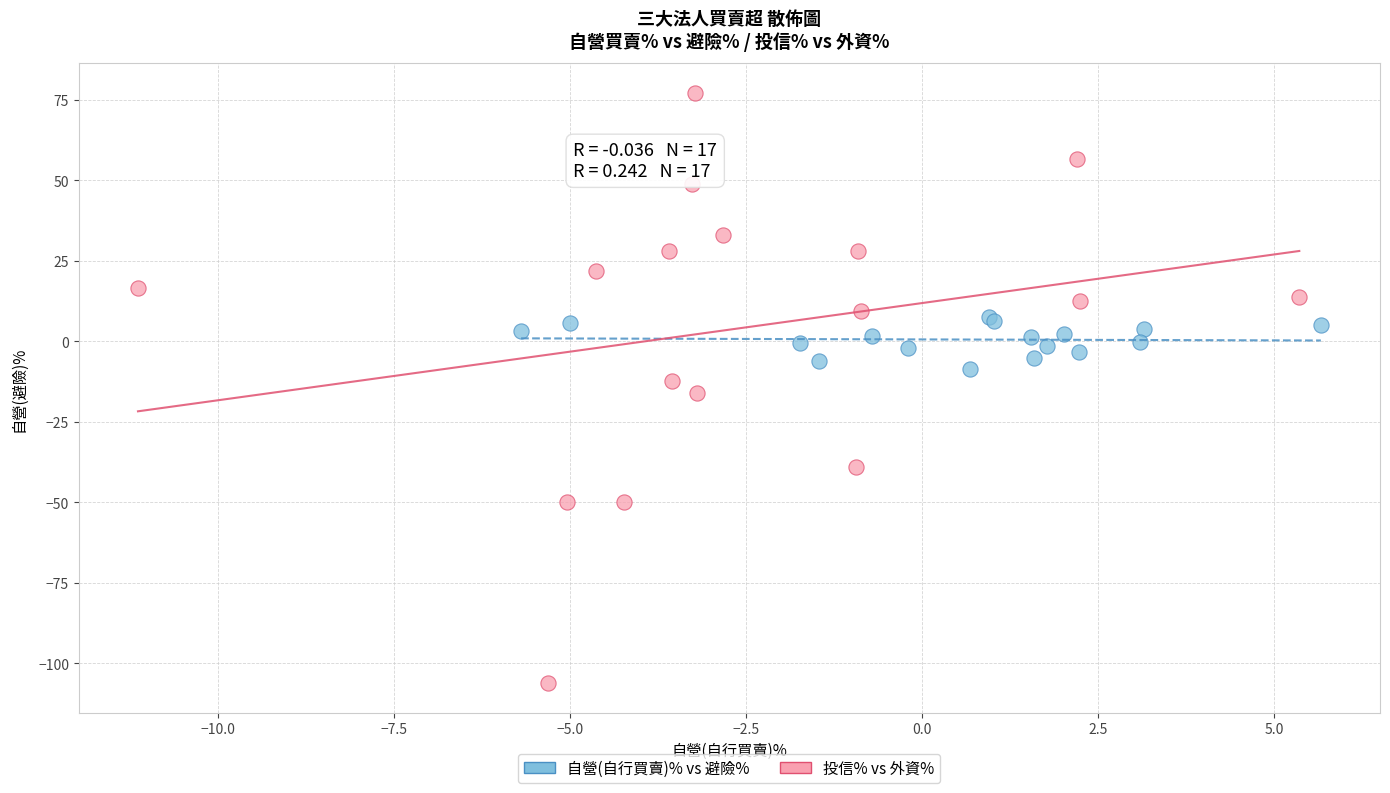

Which series reaches the minimum Y coordinate?

投信% vs 外資%